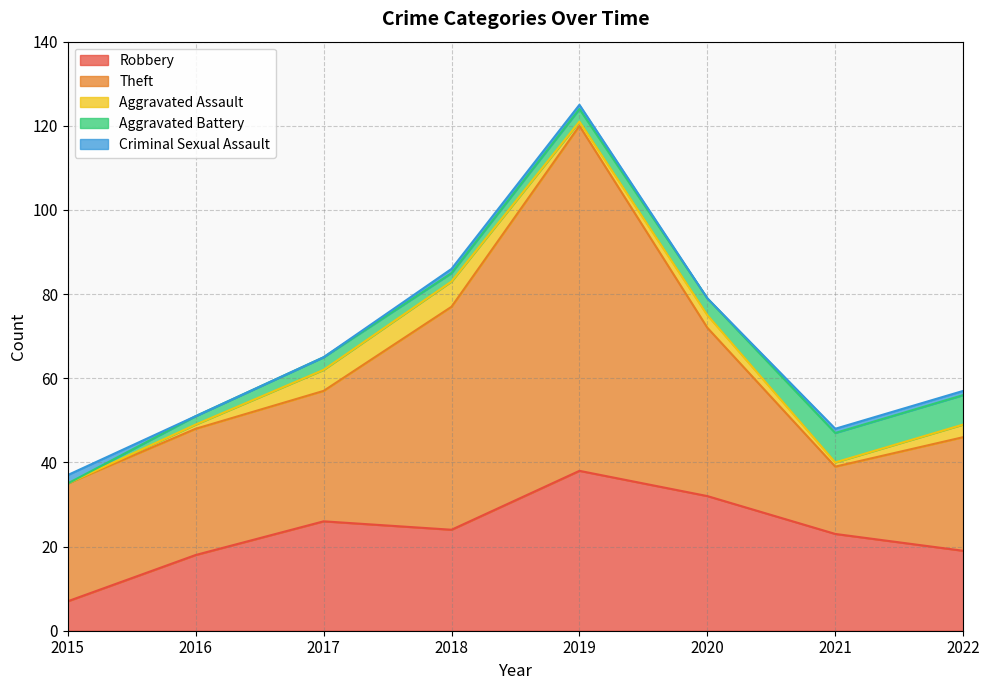

What is the value of the Aggravated Assault point at the 2nd from the left?

1